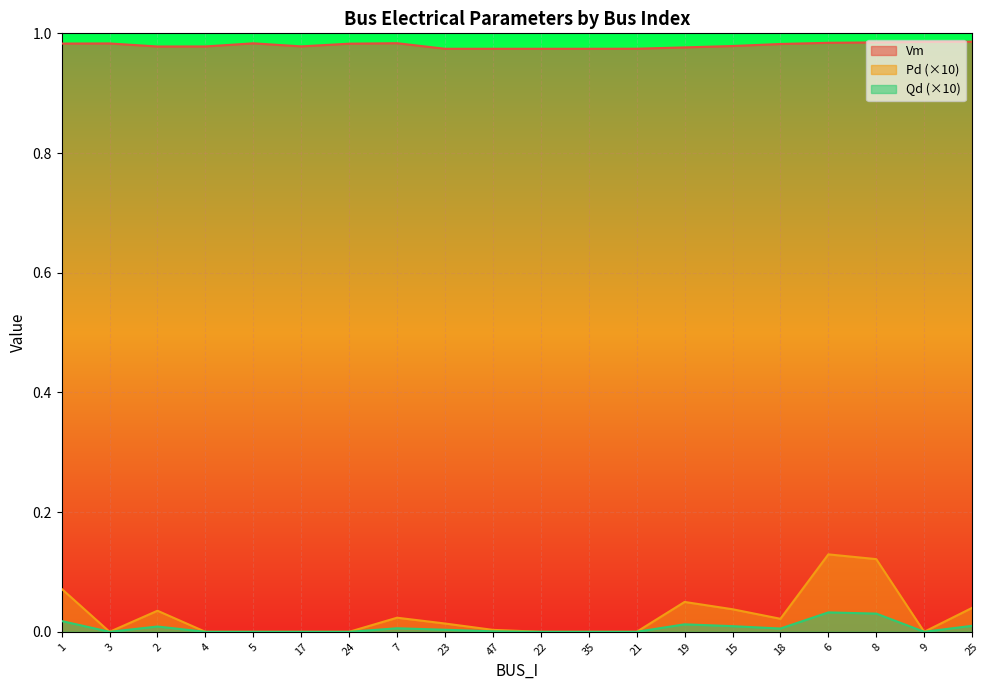

Which series has the largest range (max minus min)?

Pd (×10)